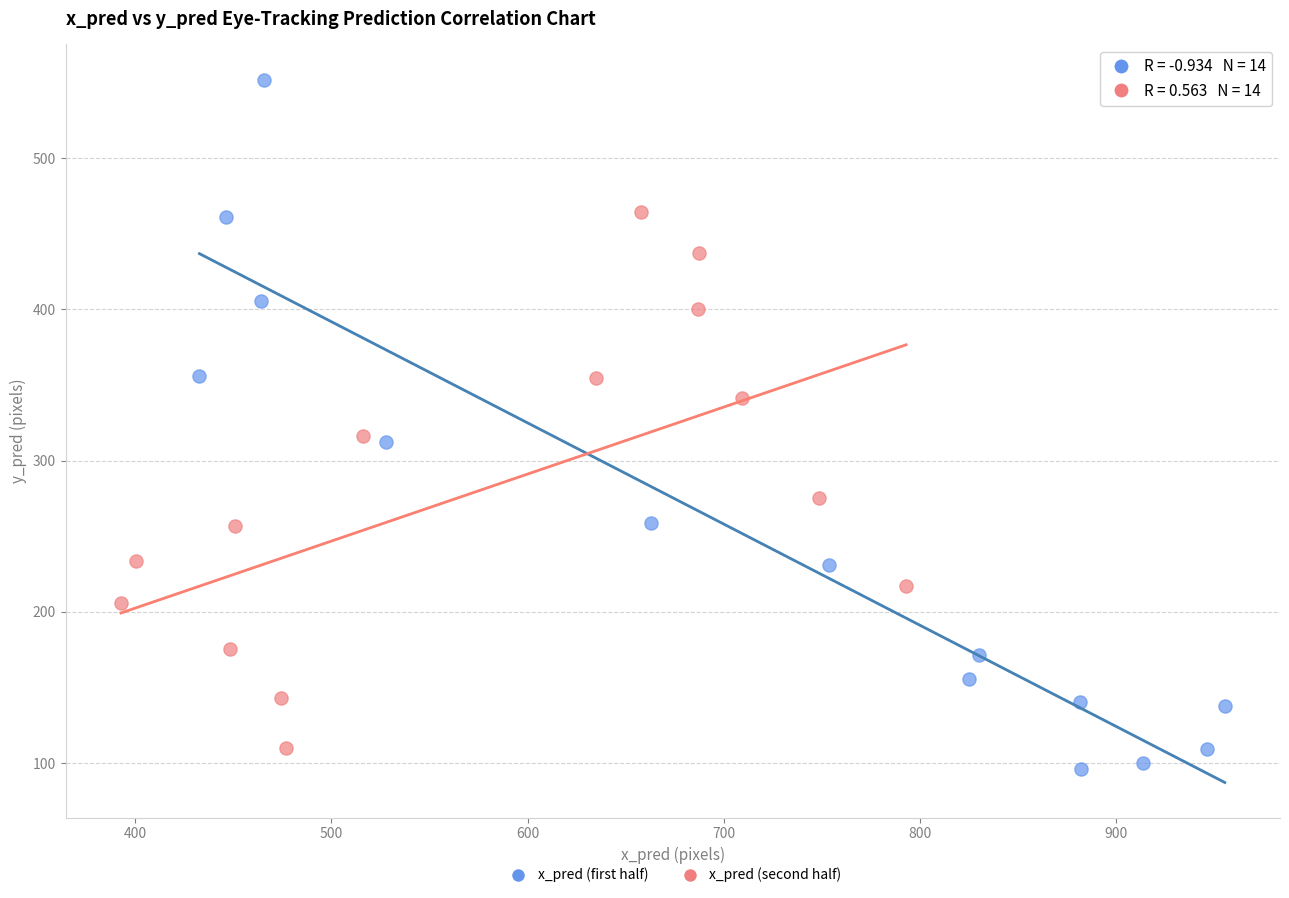

Which series reaches the maximum Y coordinate?

x_pred (first half)